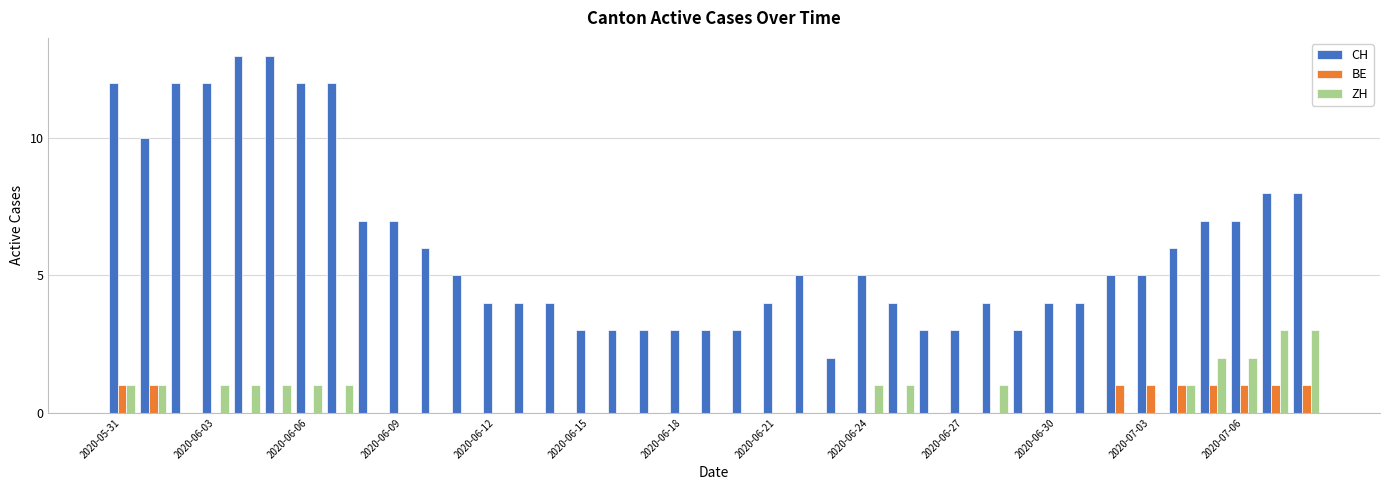

What is the greatest value displayed?

13